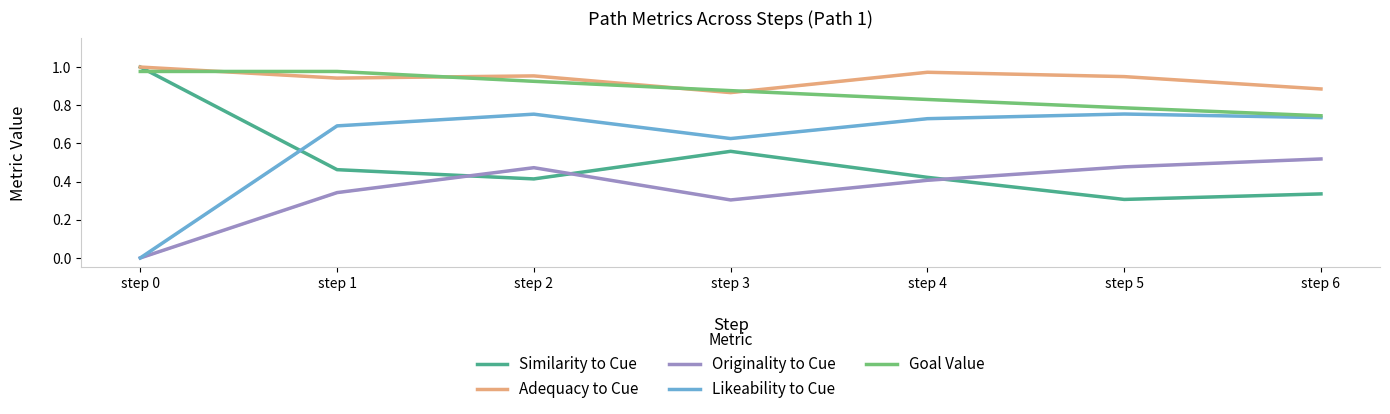

Rank the categories by Similarity to Cue value from lowest to highest.

step 5, step 6, step 2, step 4, step 1, step 3, step 0